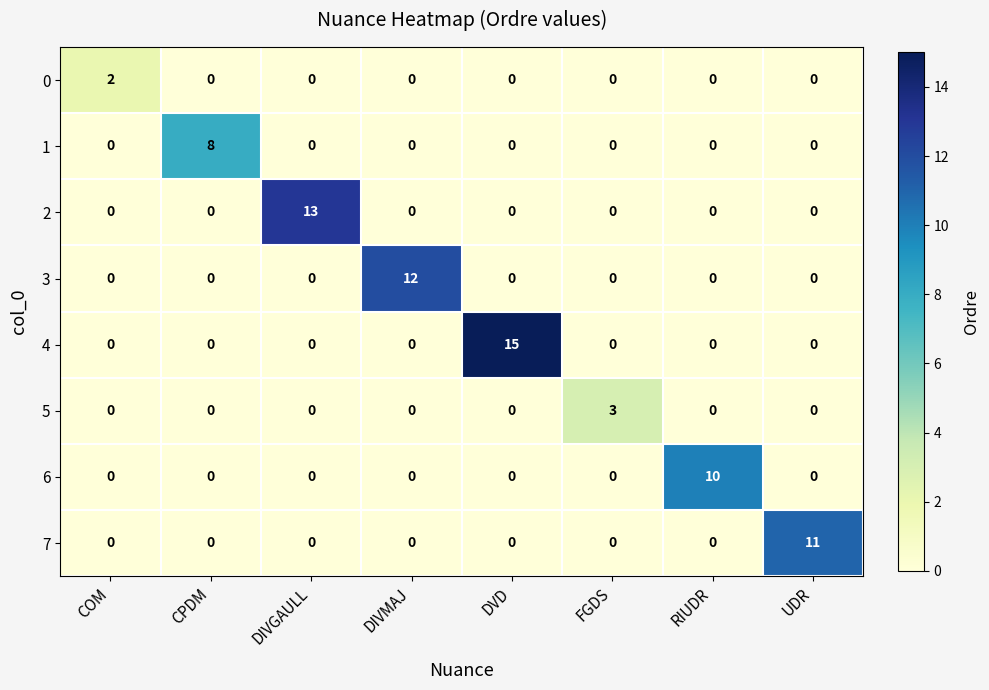

Is it true that 3 equals 7 at COM?

False